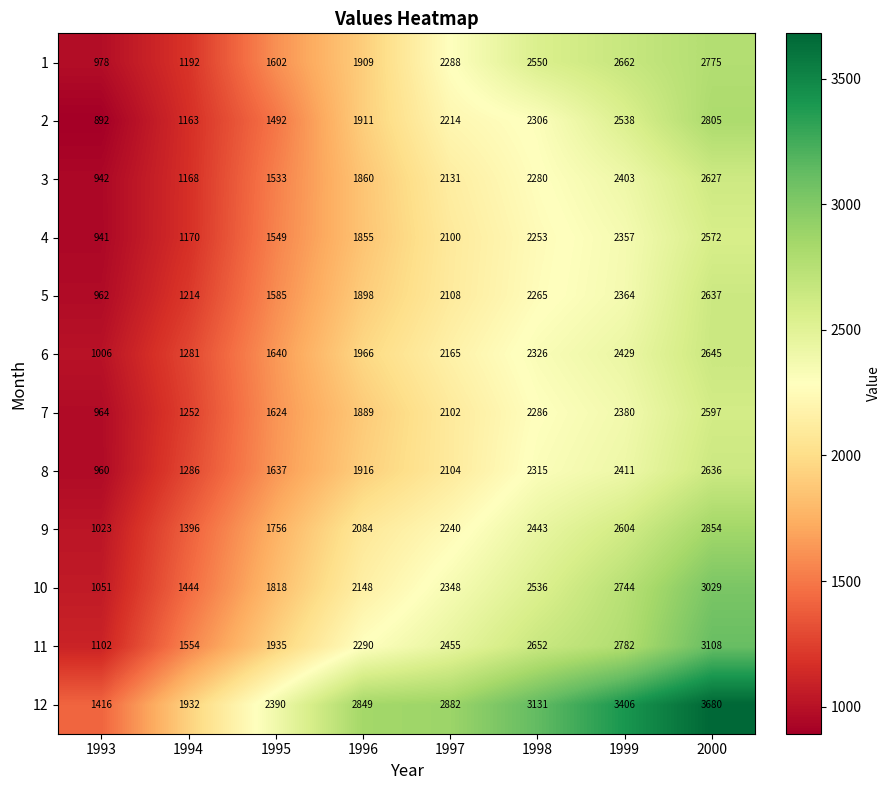

Is the value of 12 at 1996 greater than the value of 2 at 1995?

Yes